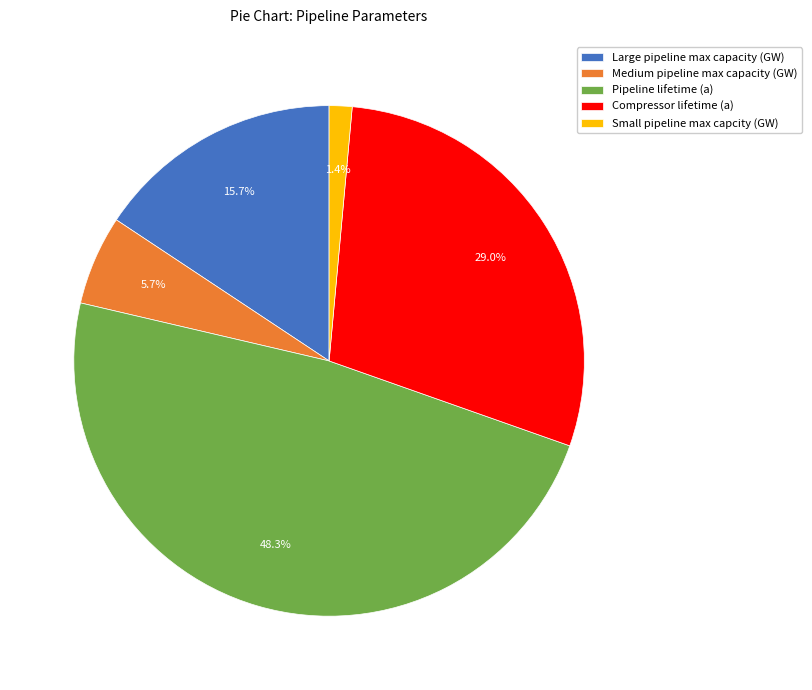

How many slices are in this pie chart?

5